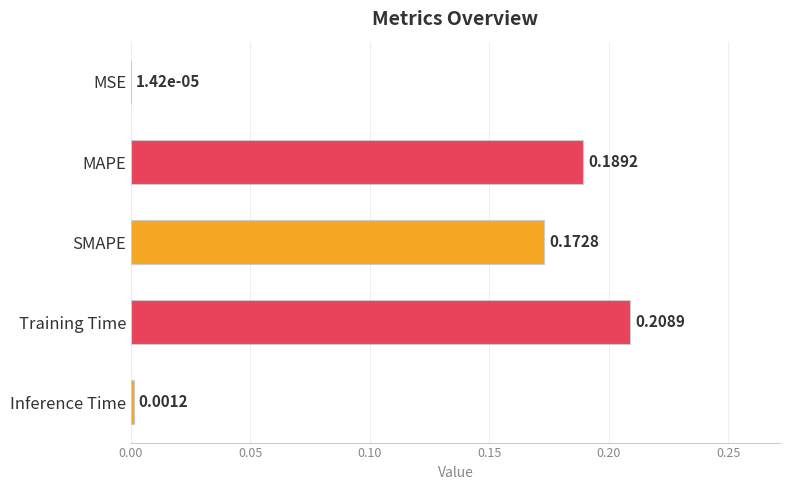

Which has a higher value, SMAPE or MSE?

SMAPE